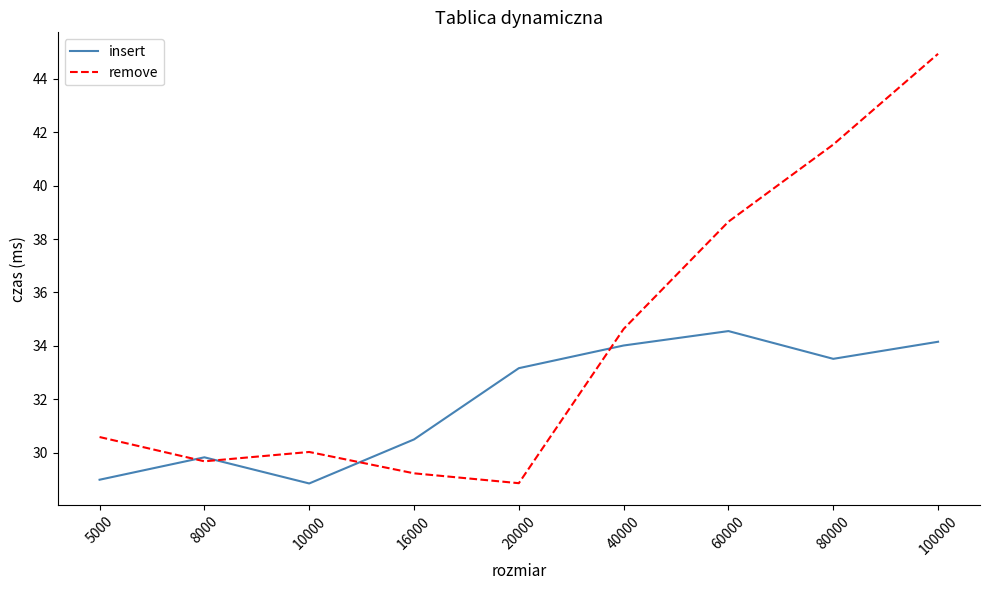

What are all the series names shown in the legend?

insert, remove